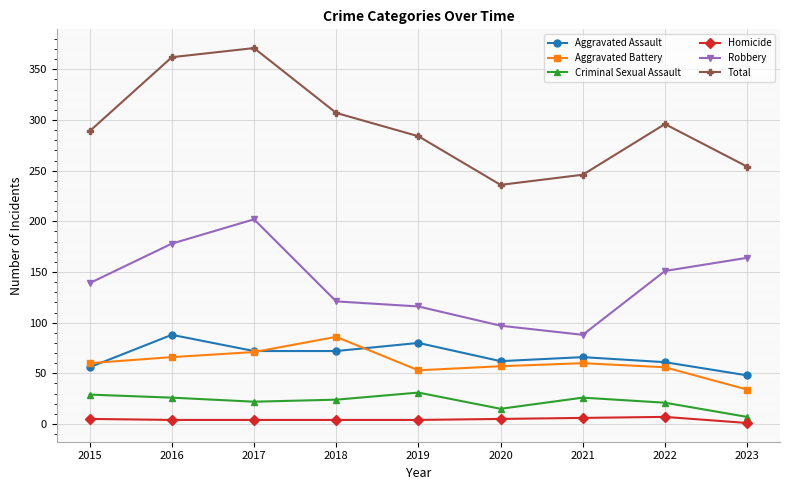

Is the value of Homicide at 2016 greater than the value of Aggravated Battery at 2016?

No